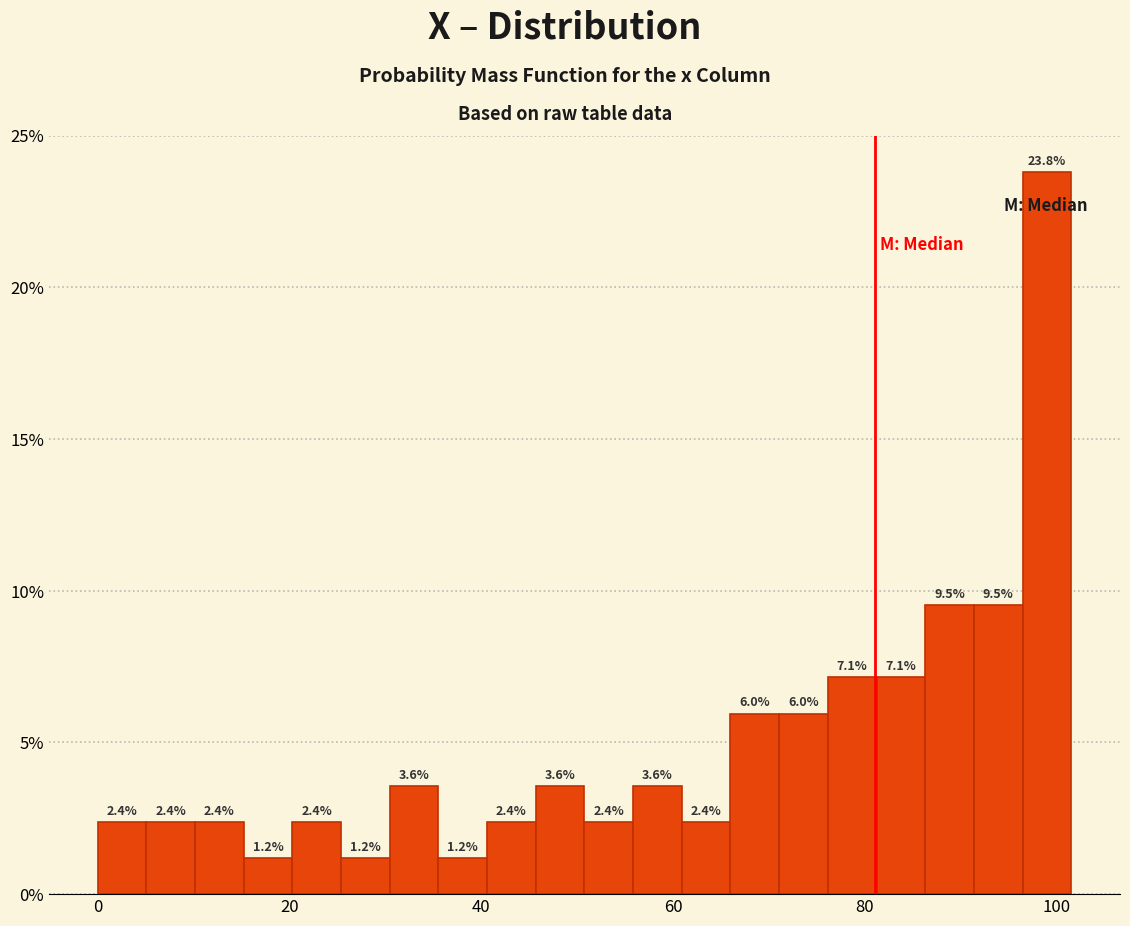

Around what value on the x-axis is the tallest bar? Give the approximate position of its centre, as read against the axis.

98